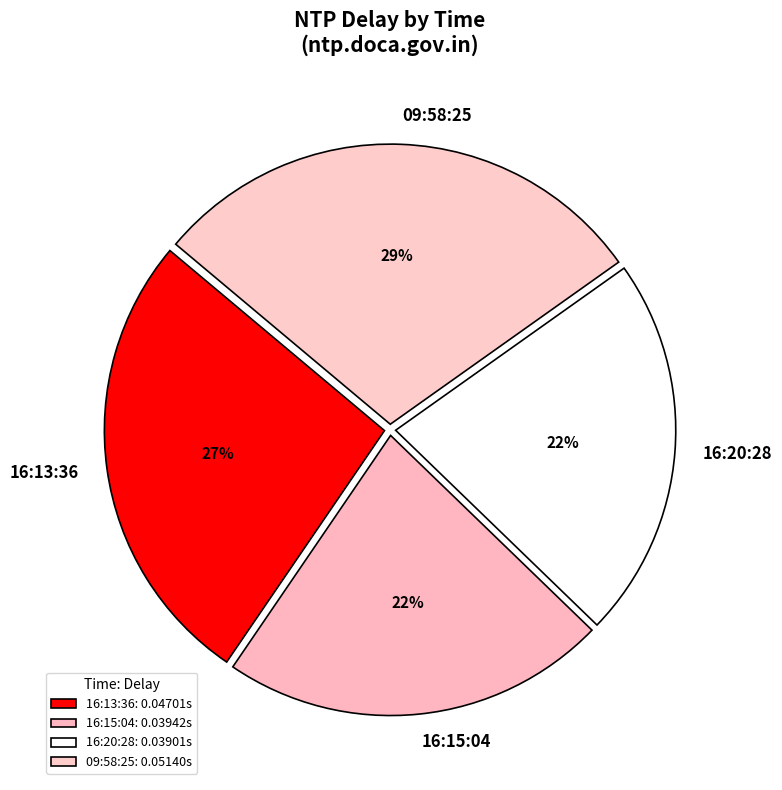

How many segments does this pie chart have?

4